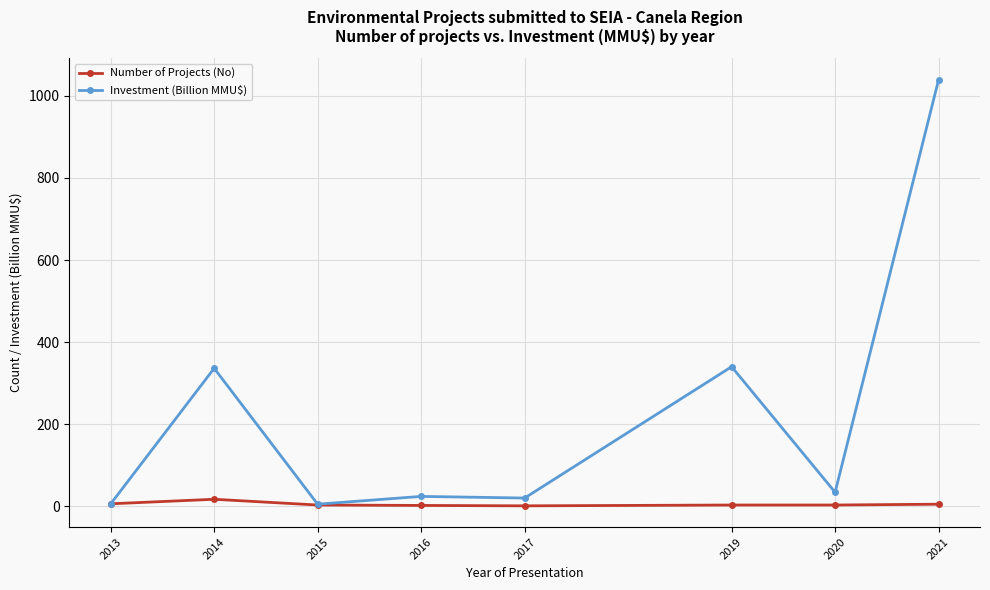

What is the total value across all series at 2015?

8.0